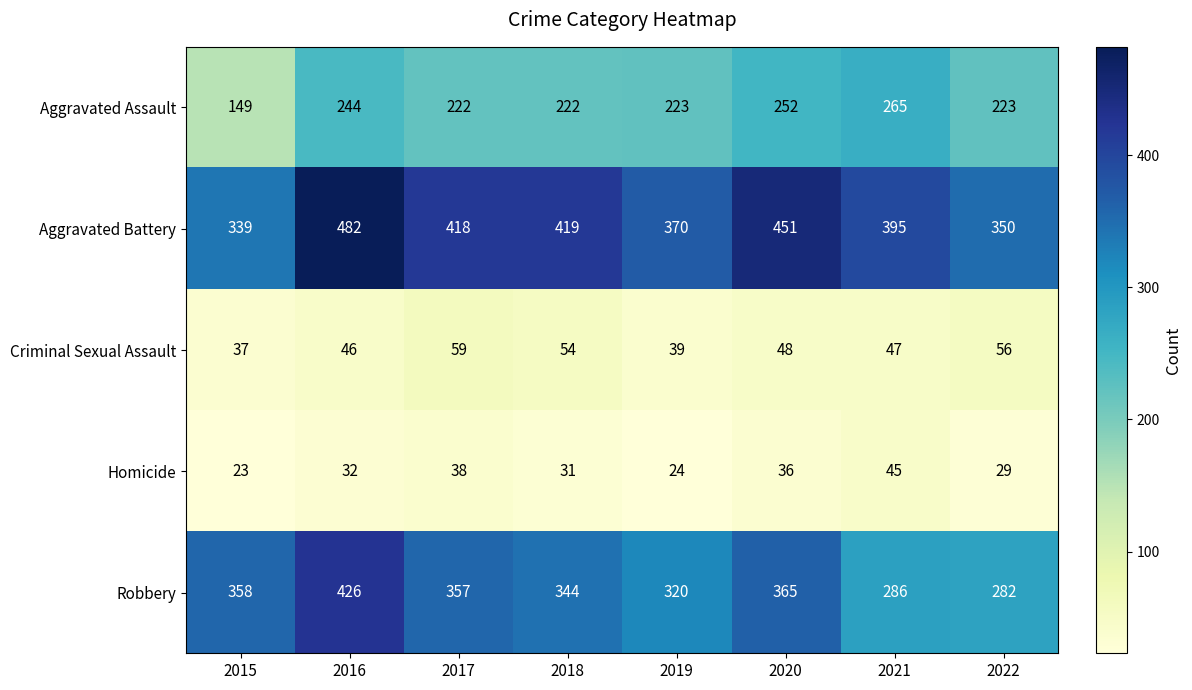

How many distinct data groups are displayed?

5